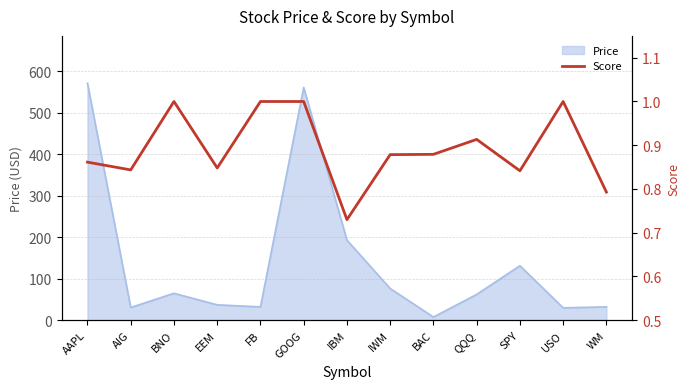

At which category does the data reach its first local valley?

AIG